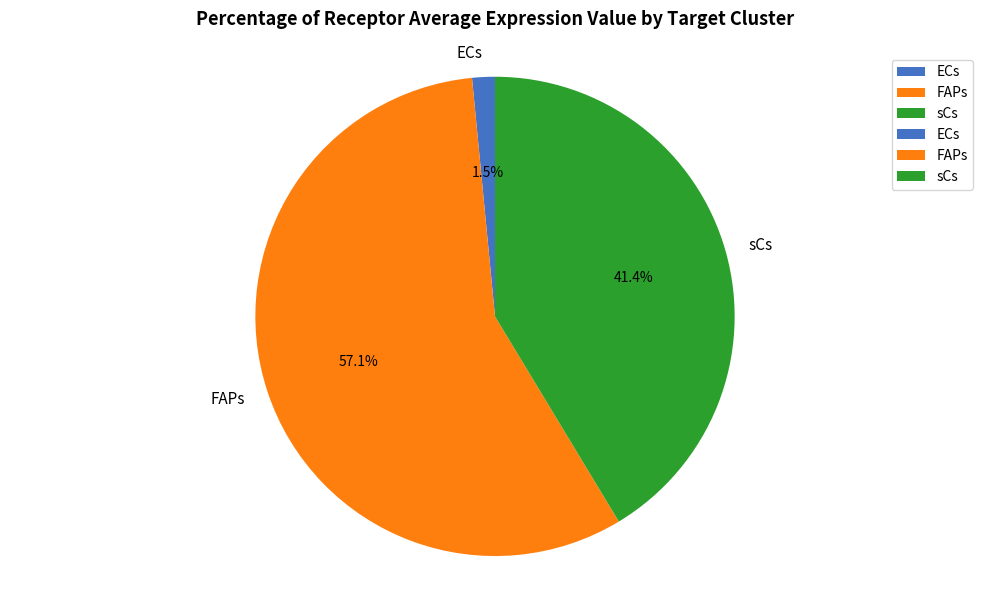

Between ECs and FAPs, which is larger?

FAPs